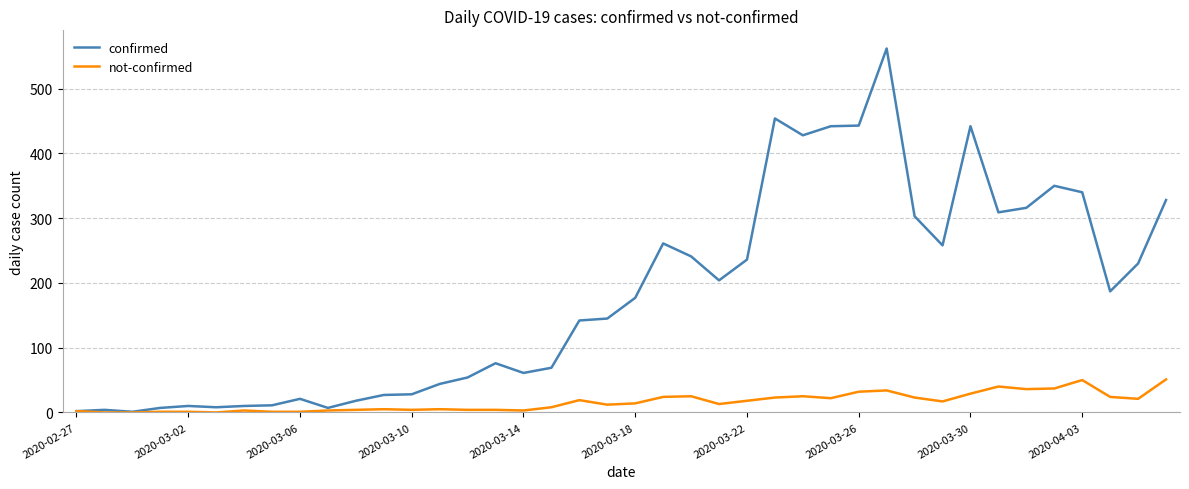

List the series in order of their peak value, highest first.

confirmed, not-confirmed